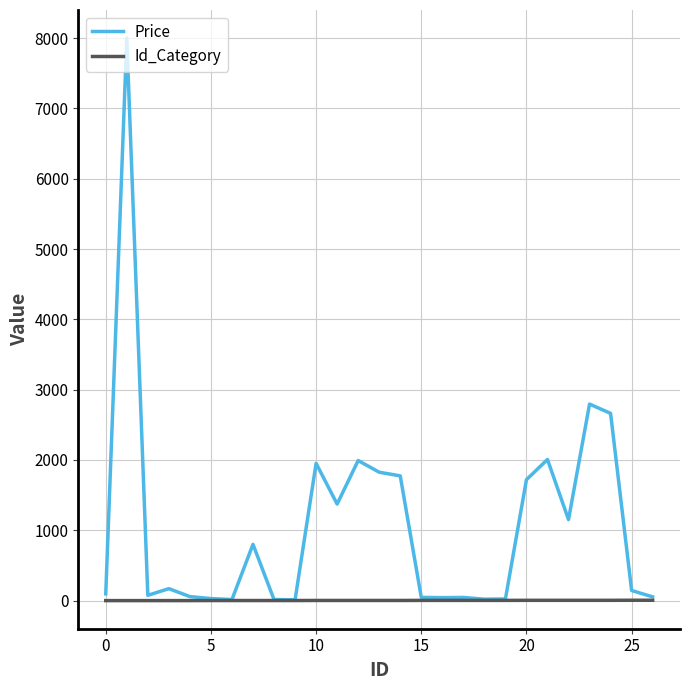

List the series in order of their overall mean, highest first.

Price, Id_Category